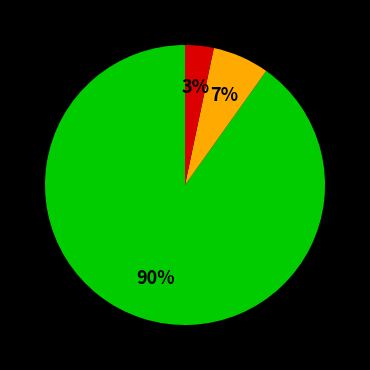

How many slices are in this pie chart?

3